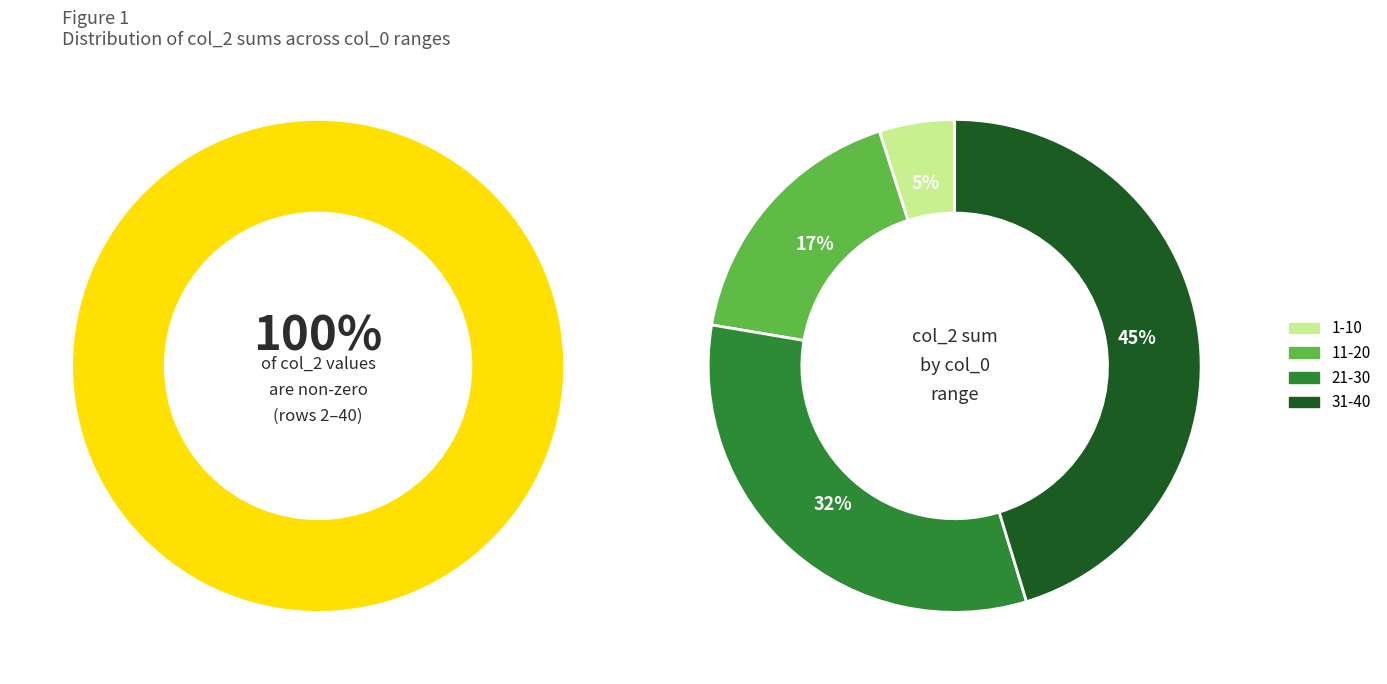

Which category has the smallest portion of the pie?

1-10